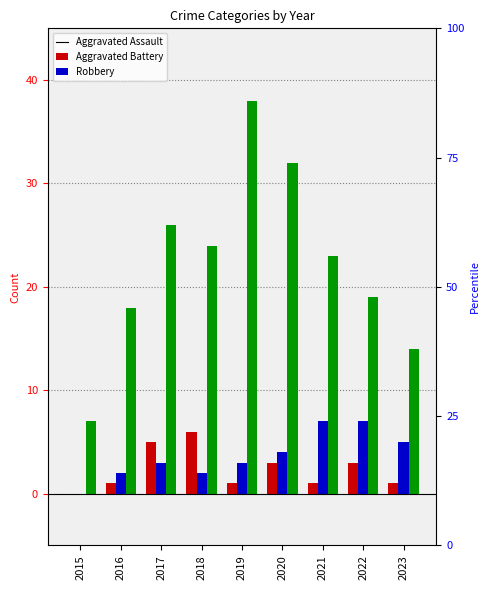

Reading left to right, what are all the values shown in this chart?

Aggravated Assault: 0	1	5	6	1	3	1	3	1
Aggravated Battery: 0	2	3	2	3	4	7	7	5
Robbery: 7	18	26	24	38	32	23	19	14